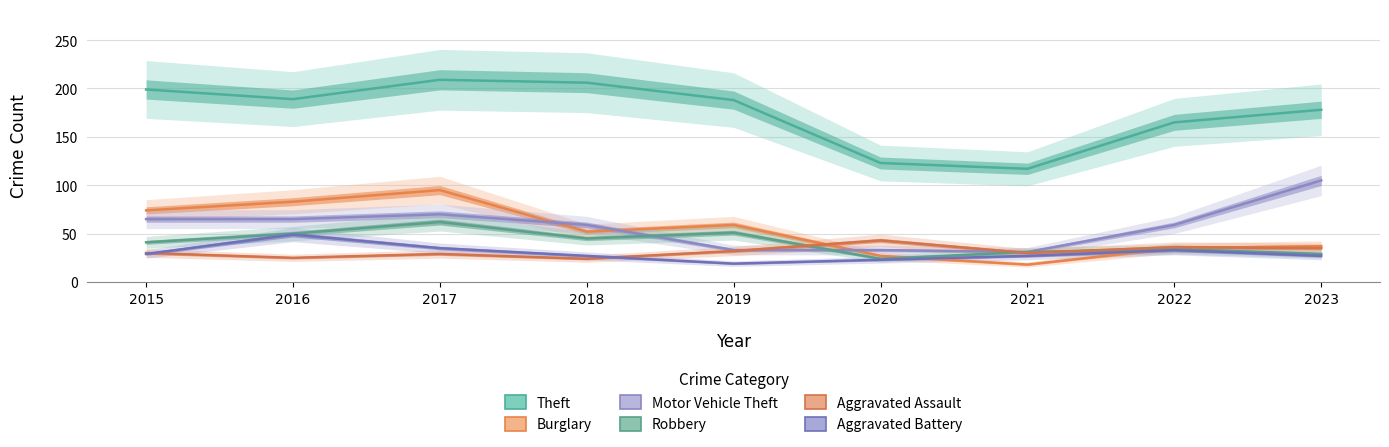

What is the lowest value of the Motor Vehicle Theft series?

31